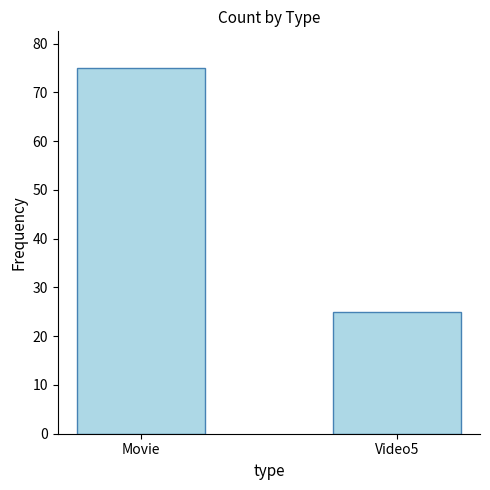

Count the values in the range 25 to 75.

2